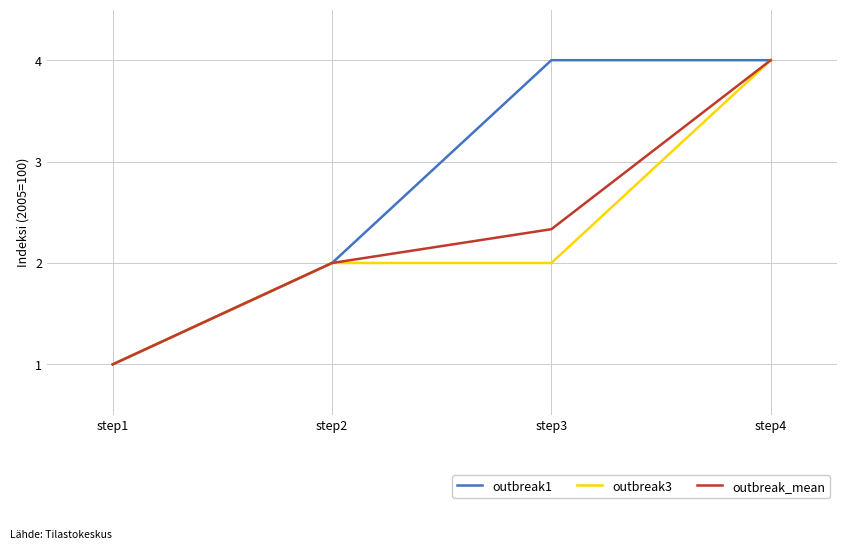

The value of outbreak1 at step4 is 6.7. True or false?

False